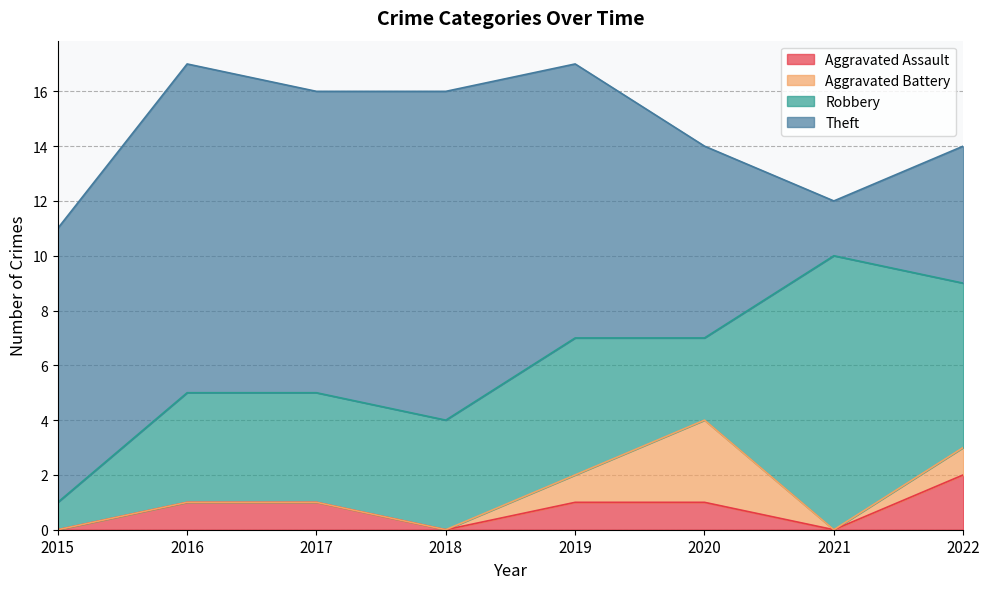

Which series has the largest total across all categories?

Theft